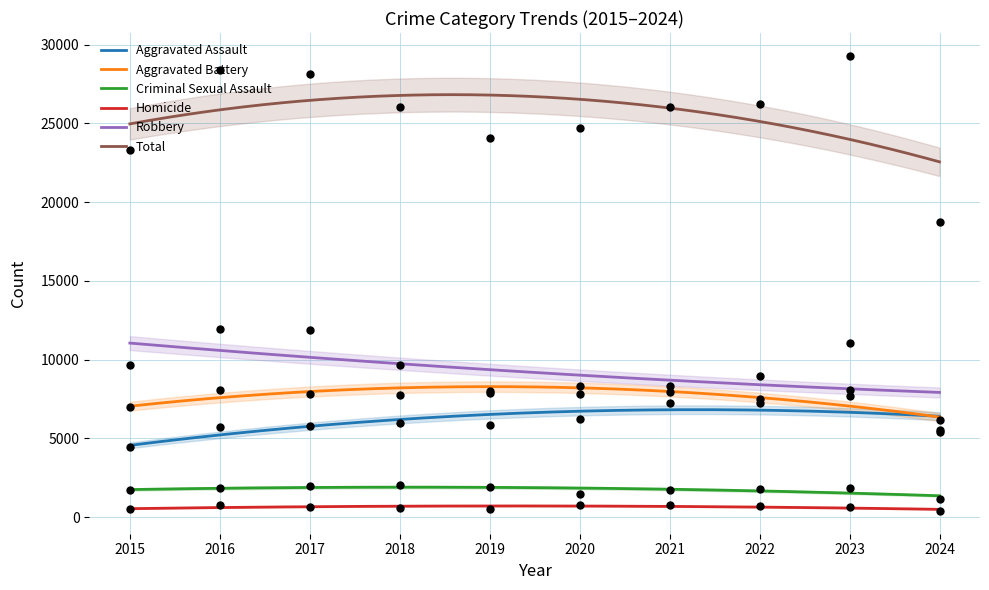

Is the value of Robbery at 2023 greater than the value of Aggravated Assault at 2021?

Yes